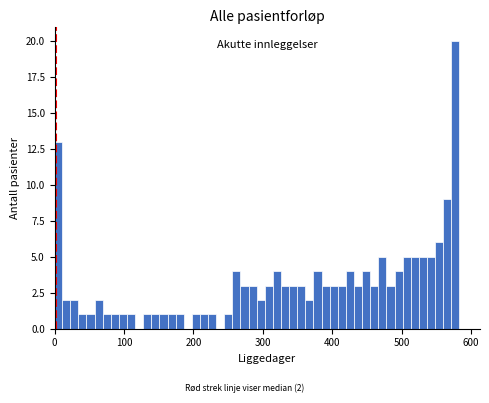

Around what value on the x-axis is the tallest bar? Give the approximate position of its centre, as read against the axis.

580